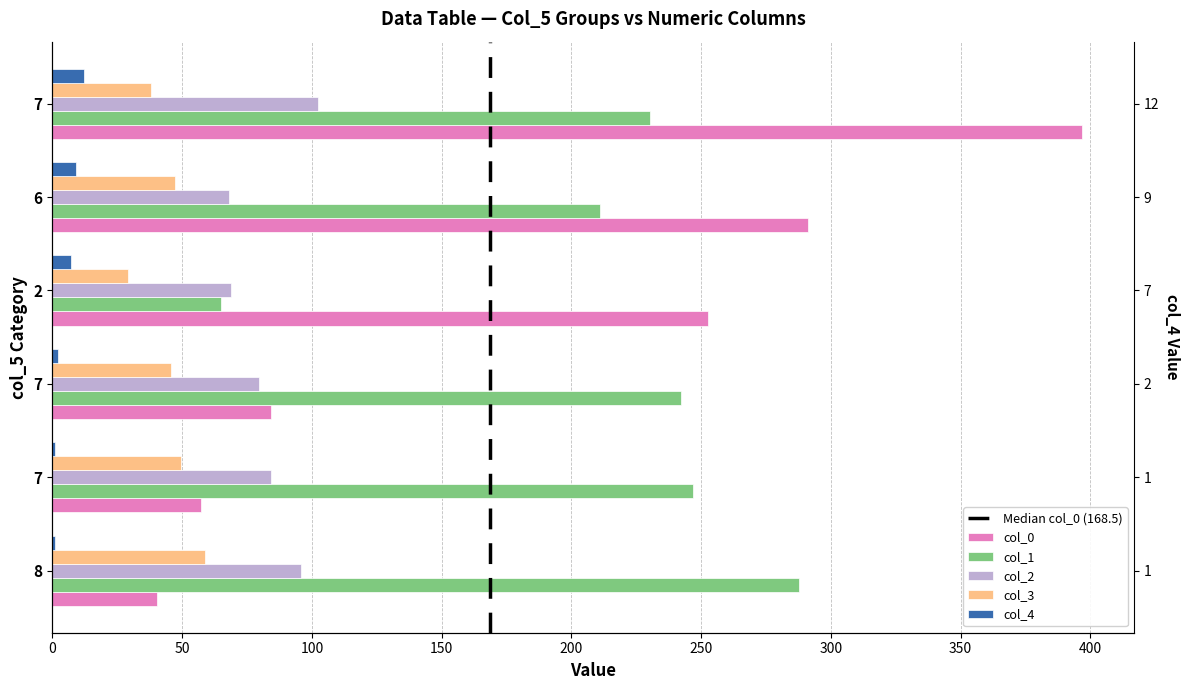

Which has a higher value, 2 or 7?

2